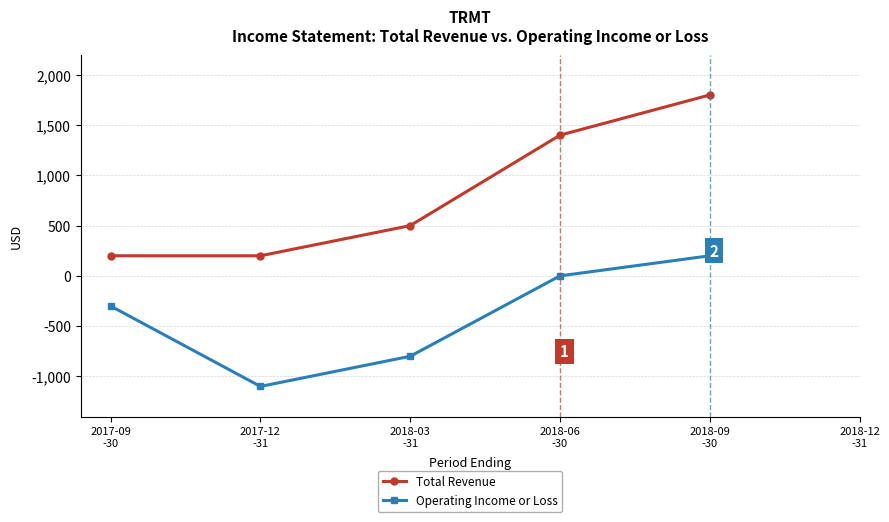

What is the label of the 5th point from the right?

2017-09
-30